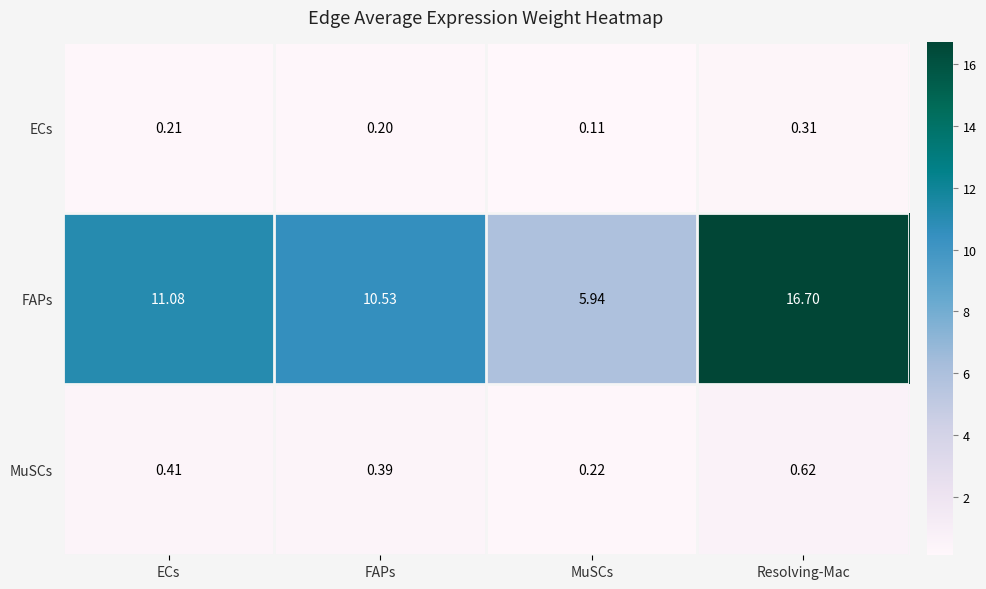

At which label is ECs closest to 0?

MuSCs